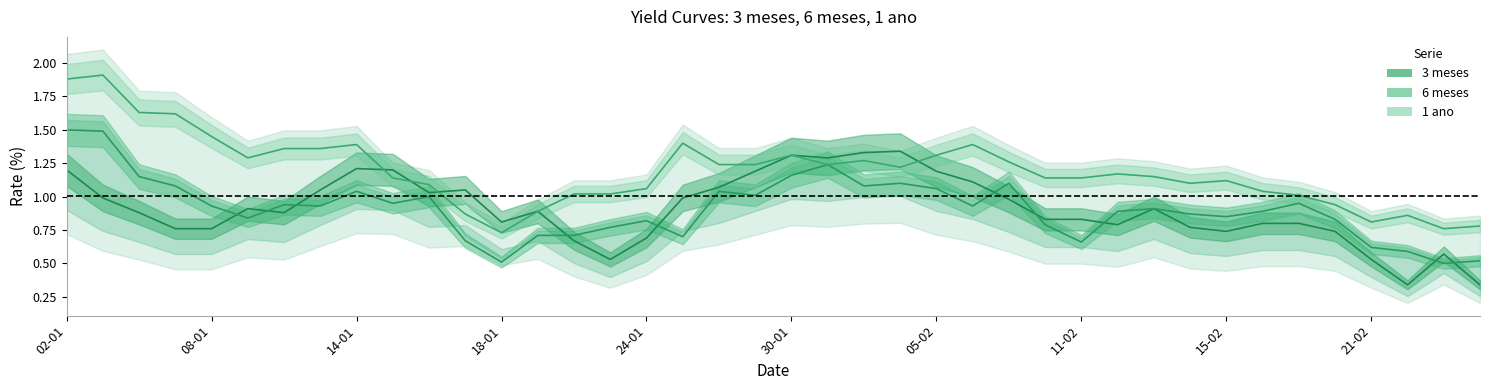

How many categories are shown in the chart?

40